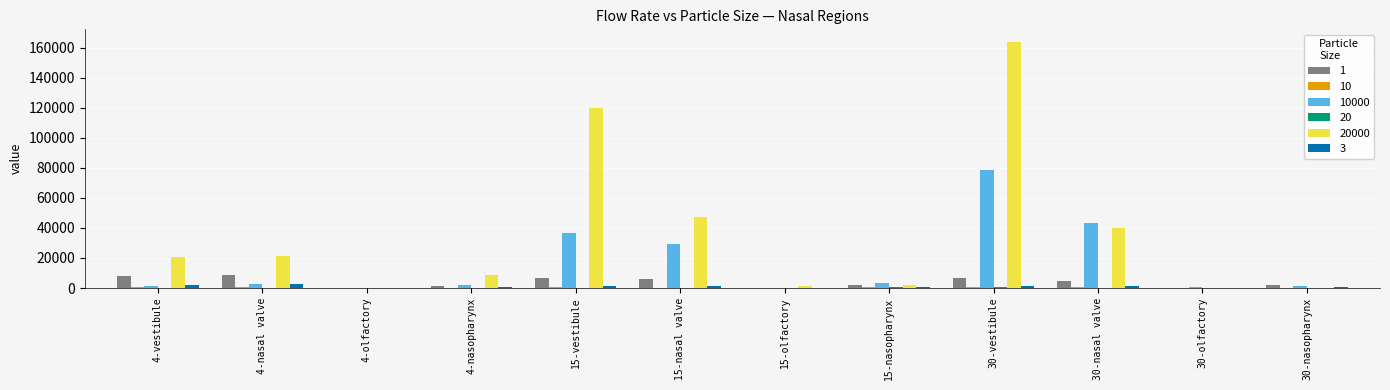

Which label corresponds to the largest value in the chart?

30-vestibule